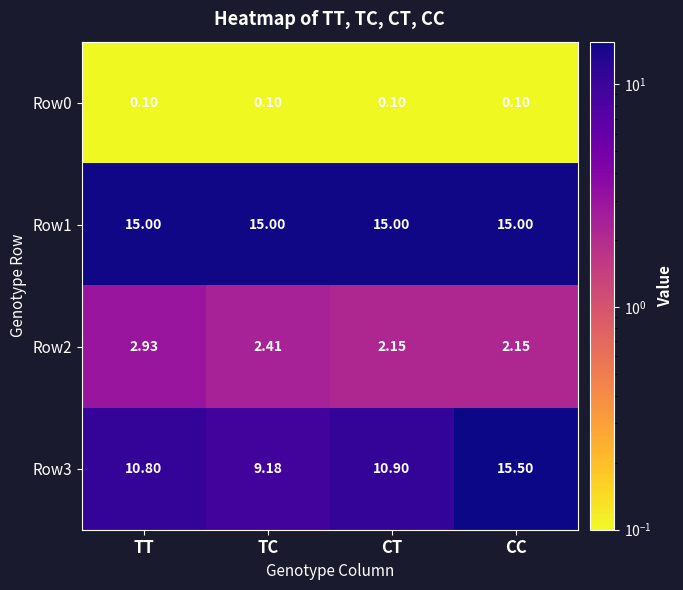

At which label does Row3 reach its peak?

CC